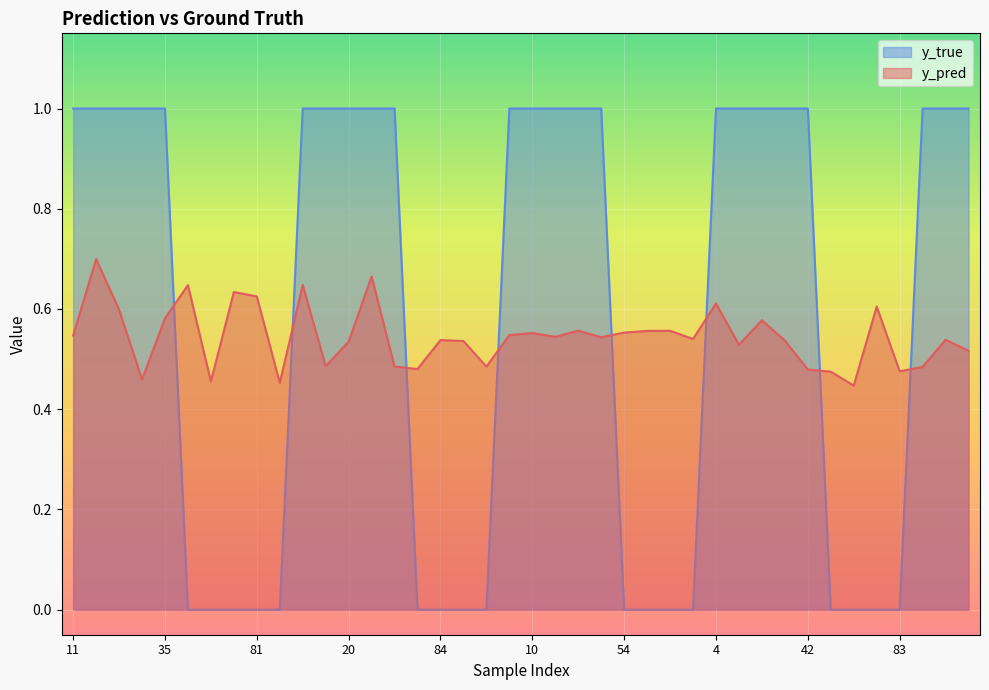

Reading right to left, list all the values displayed in this chart.

y_pred: 0.5	0.5	0.5	0.5	0.6	0.4	0.5	0.5	0.5	0.6	0.5	0.6	0.5	0.6	0.6	0.6	0.5	0.6	0.5	0.6	0.5	0.5	0.5	0.5	0.5	0.5	0.7	0.5	0.5	0.6	0.5	0.6	0.6	0.5	0.6	0.6	0.5	0.6	0.7	0.5
y_true: 1.0	1.0	1.0	0.0	0.0	0.0	0.0	1.0	1.0	1.0	1.0	1.0	0.0	0.0	0.0	0.0	1.0	1.0	1.0	1.0	1.0	0.0	0.0	0.0	0.0	1.0	1.0	1.0	1.0	1.0	0.0	0.0	0.0	0.0	0.0	1.0	1.0	1.0	1.0	1.0